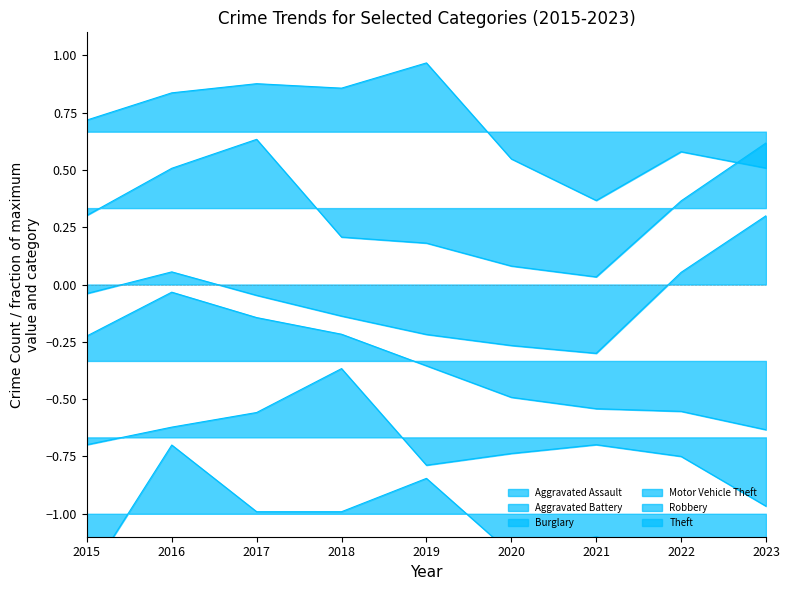

What is the highest value of the Robbery series?

0.6